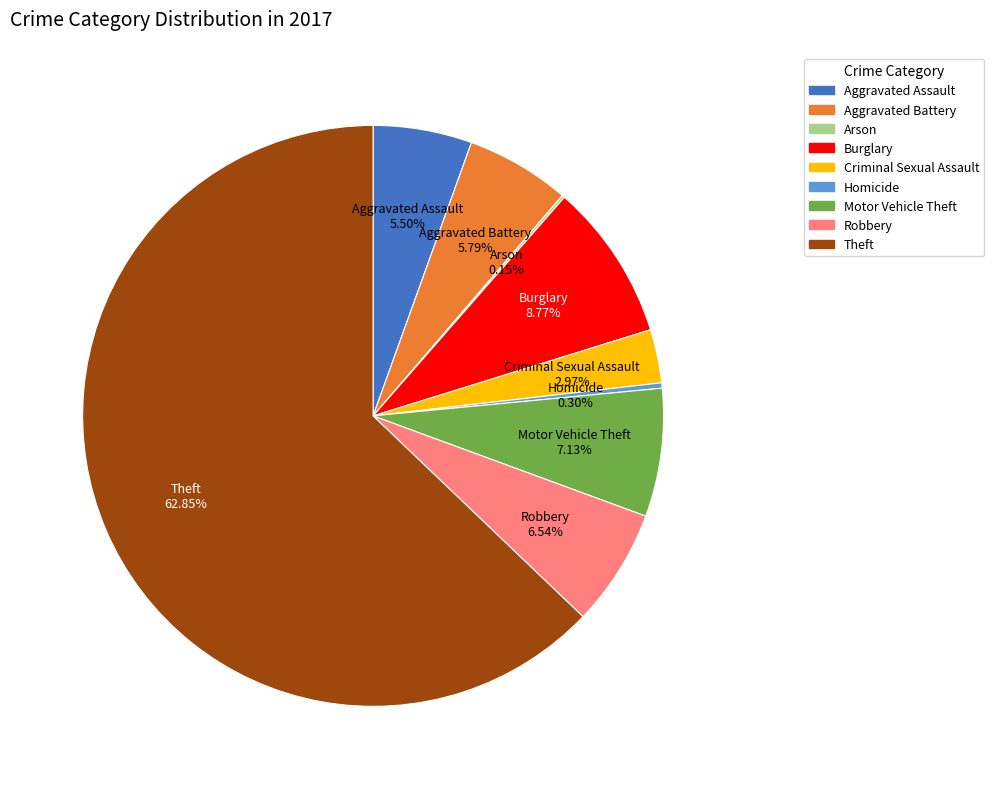

What is the largest slice in the pie chart?

Theft